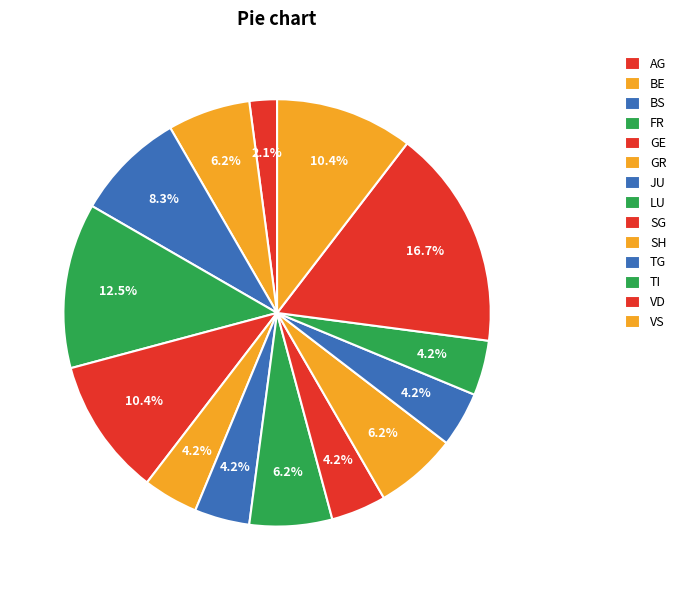

To the nearest percent, what percentage of the pie is VS?

10%